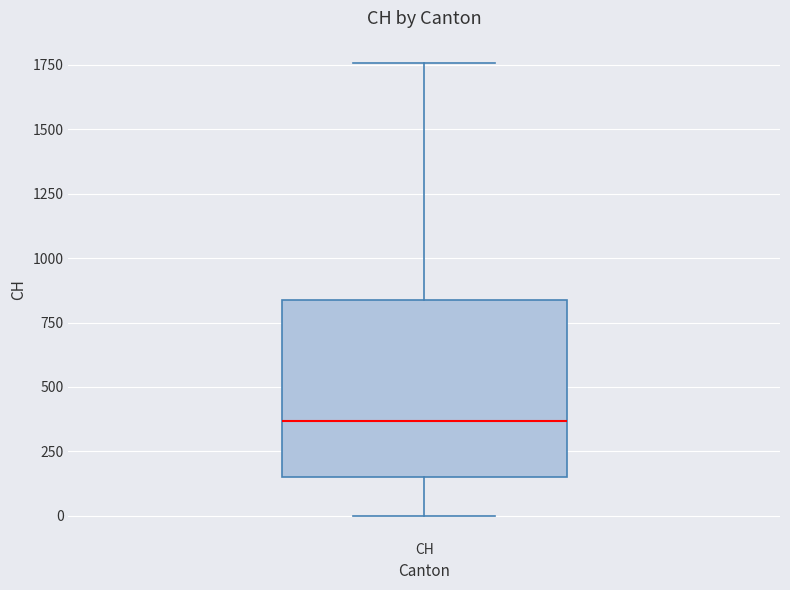

Transcribe this box plot: give where the median line is, the range the box spans, and where the two whiskers end, as read against the y-axis. The values are not printed on the chart, so give them approximately, as read against the axis.

median 350, box 150 to 850, whiskers 0 to 1750